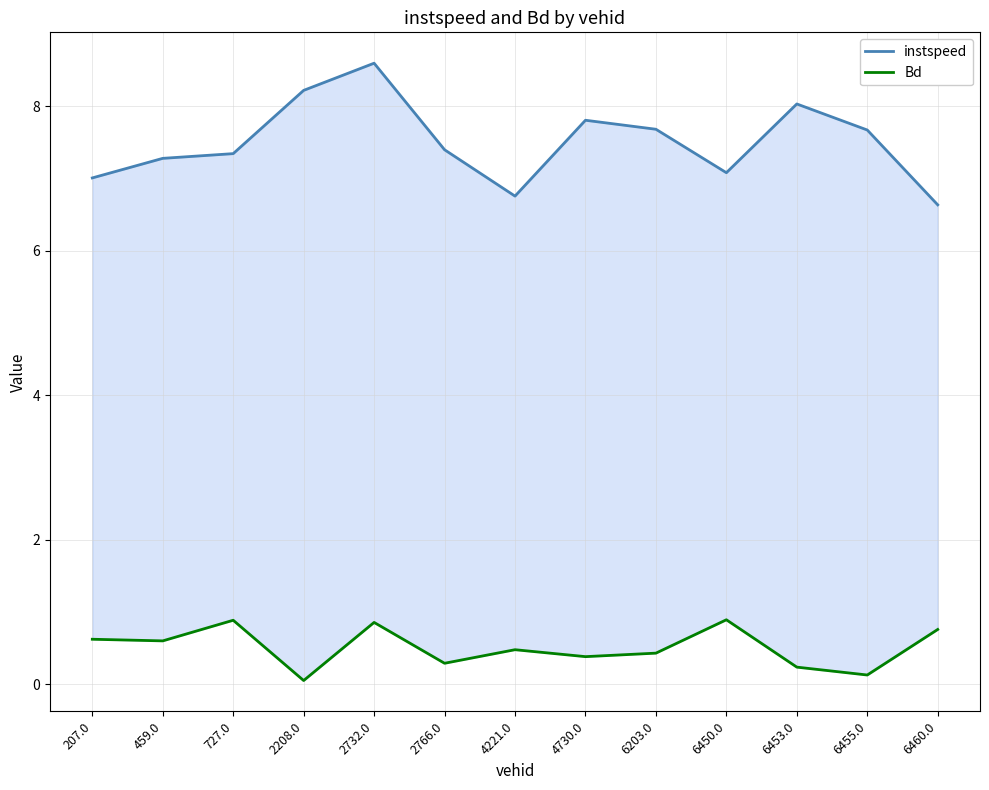

What is the label of the 6th point from the right?

4730.0